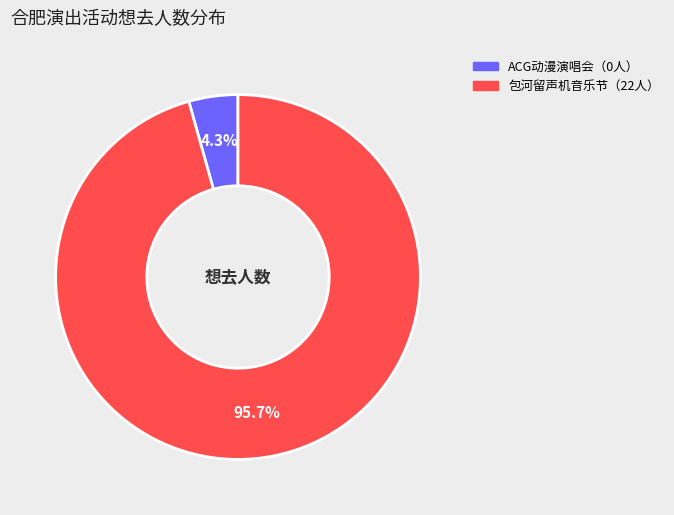

Is there a majority slice in this chart?

Yes